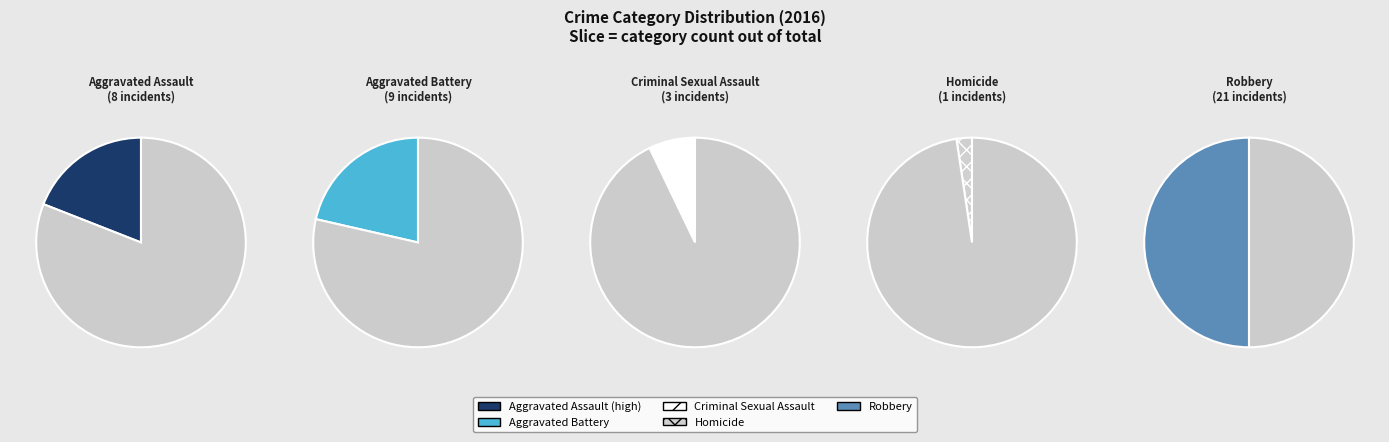

Combined, do Aggravated Assault and Aggravated Battery account for over 50%?

No